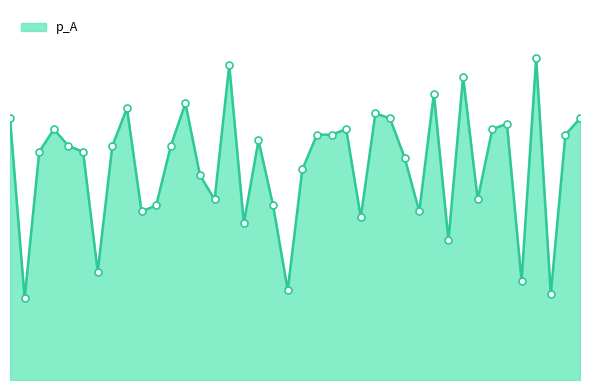

List the labels in order of value, smallest first.

1, 37, 19, 35, 6, 30, 16, 24, 9, 28, 10, 18, 14, 32, 13, 20, 27, 2, 5, 4, 7, 11, 17, 21, 22, 38, 3, 23, 33, 34, 0, 26, 39, 25, 8, 12, 29, 31, 15, 36